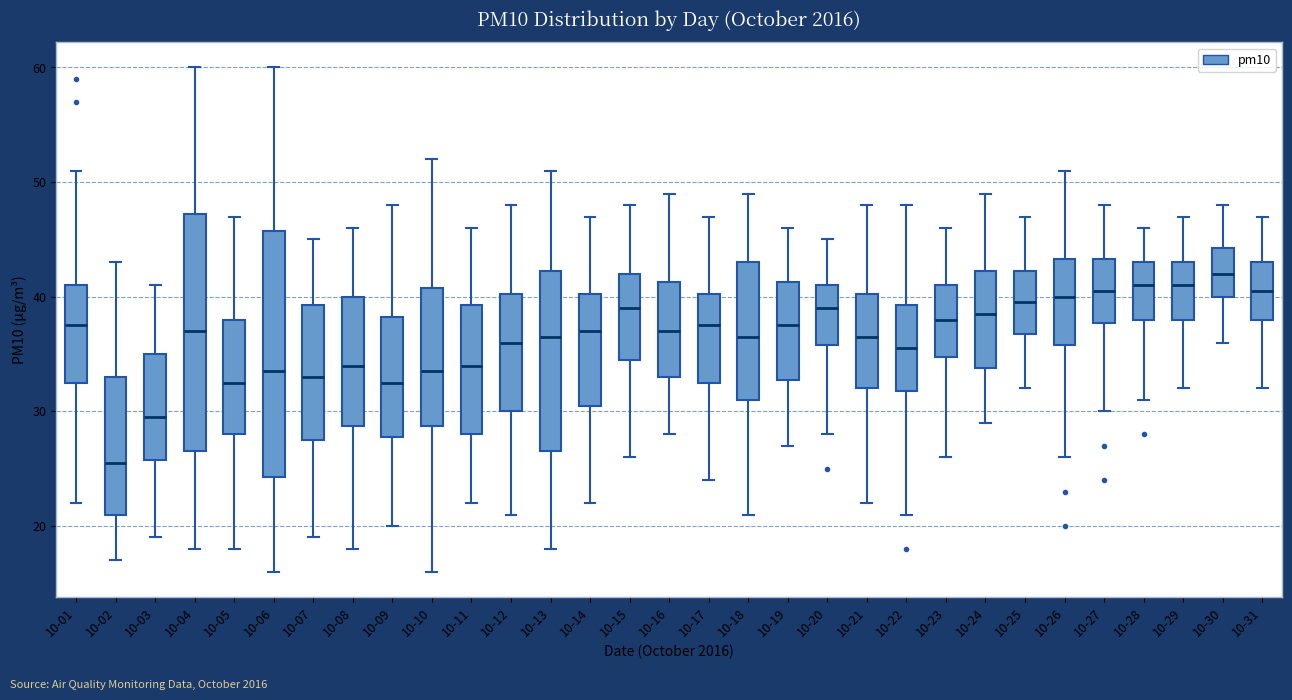

Which box has the lowest median line?

10-02